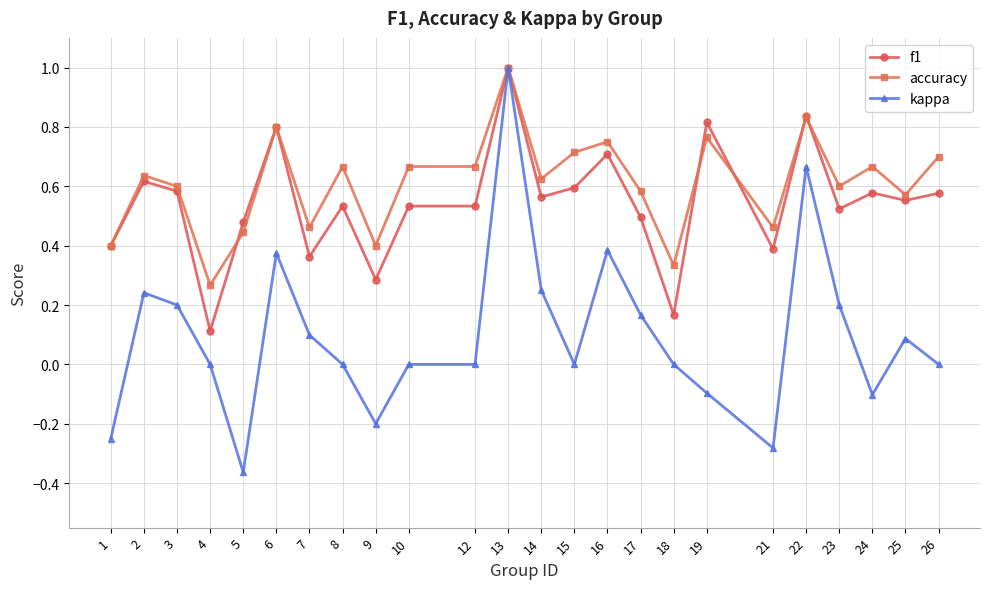

What is the value of the kappa point at the 22nd from the left?

-0.1